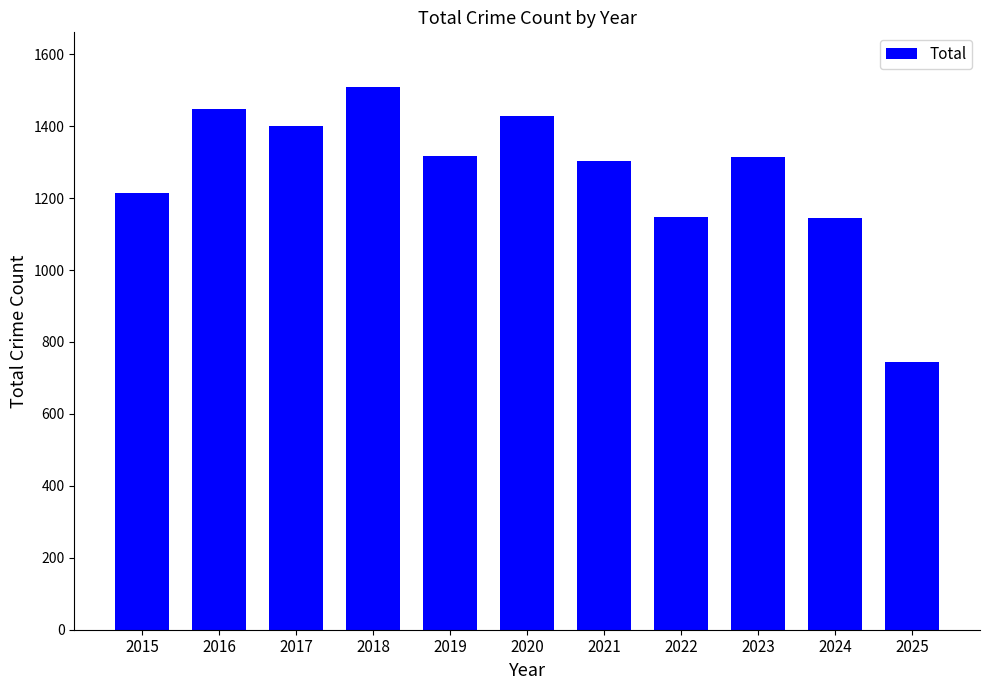

What is the smallest value displayed?

745